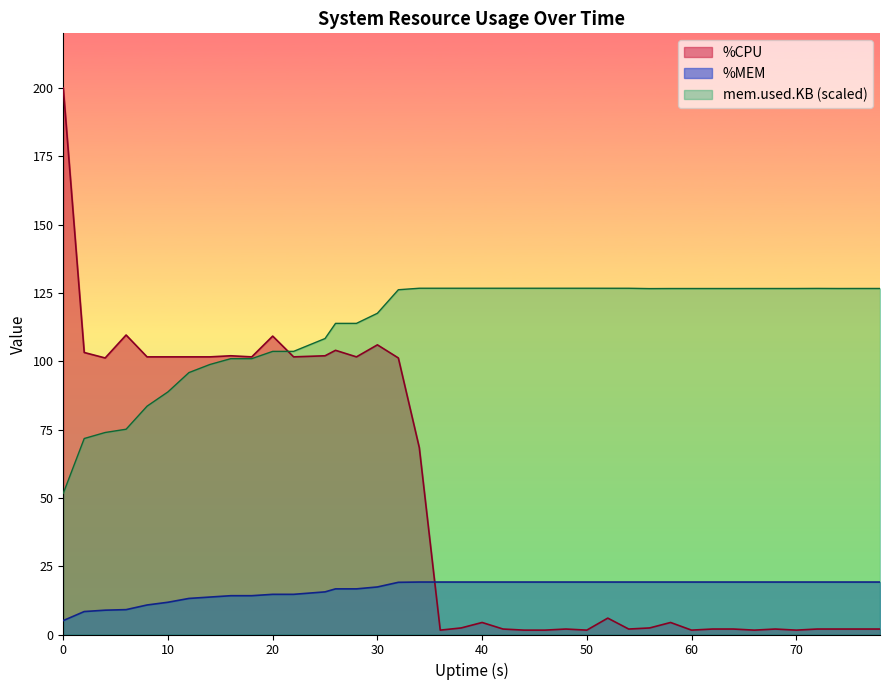

What is the greatest value displayed?

200.0